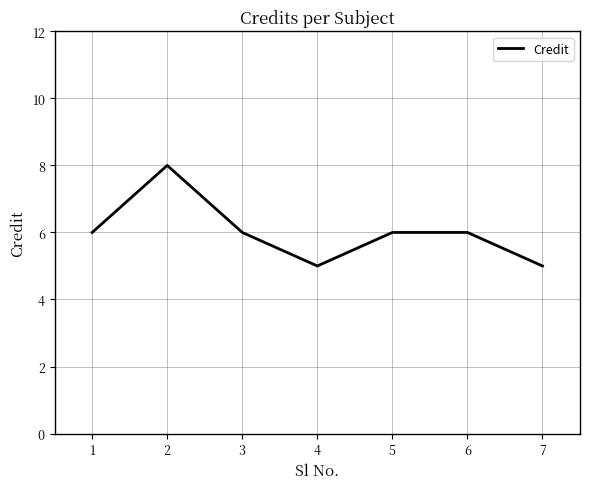

Read the value at 7.

5